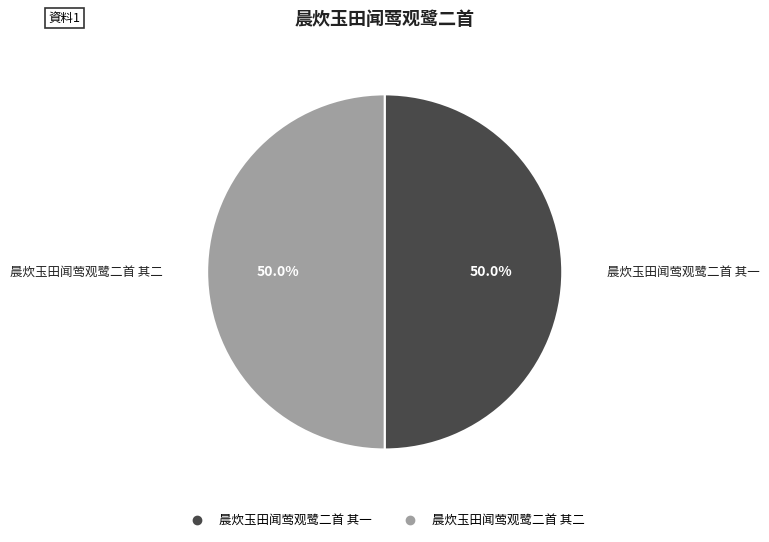

To the nearest percent, what percentage of the pie is 晨炊玉田闻莺观鹭二首 其二?

50%